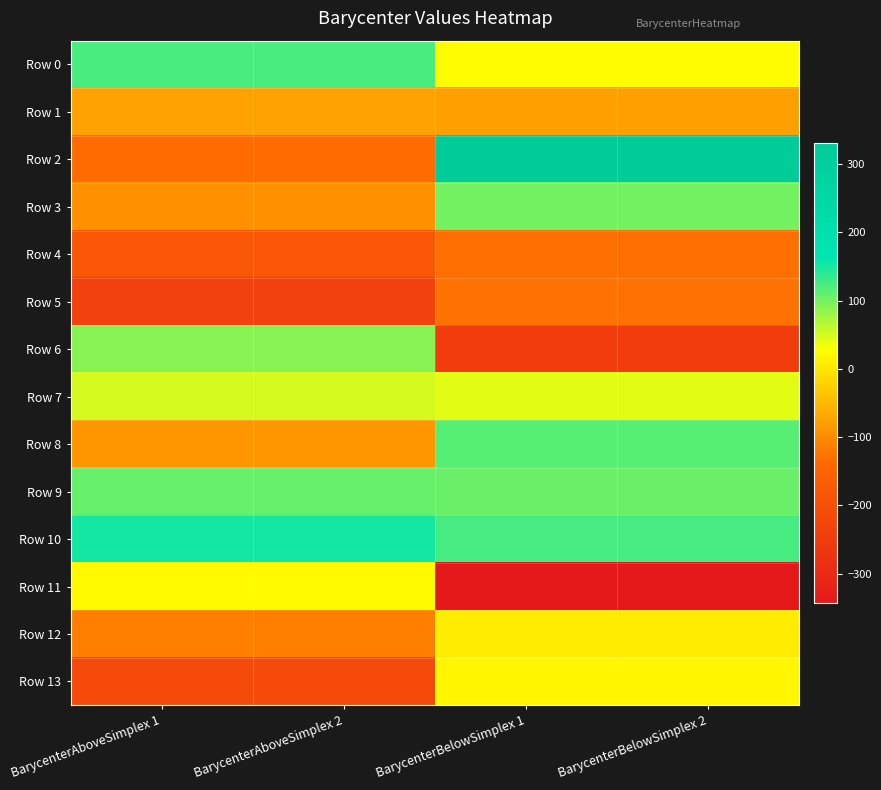

Reading left to right, extract all data points from this chart.

Row 0: BarycenterAboveSimplex 1=123.8	BarycenterAboveSimplex 2=123.8	BarycenterBelowSimplex 1=24.7	BarycenterBelowSimplex 2=24.7
Row 1: BarycenterAboveSimplex 1=-75.0	BarycenterAboveSimplex 2=-75.0	BarycenterBelowSimplex 1=-76.1	BarycenterBelowSimplex 2=-76.1
Row 2: BarycenterAboveSimplex 1=-134.5	BarycenterAboveSimplex 2=-134.5	BarycenterBelowSimplex 1=331.2	BarycenterBelowSimplex 2=331.2
Row 3: BarycenterAboveSimplex 1=-92.9	BarycenterAboveSimplex 2=-92.9	BarycenterBelowSimplex 1=102.0	BarycenterBelowSimplex 2=102.0
Row 4: BarycenterAboveSimplex 1=-180.2	BarycenterAboveSimplex 2=-180.2	BarycenterBelowSimplex 1=-131.0	BarycenterBelowSimplex 2=-131.0
Row 5: BarycenterAboveSimplex 1=-236.6	BarycenterAboveSimplex 2=-236.6	BarycenterBelowSimplex 1=-127.7	BarycenterBelowSimplex 2=-127.7
Row 6: BarycenterAboveSimplex 1=91.3	BarycenterAboveSimplex 2=91.3	BarycenterBelowSimplex 1=-246.9	BarycenterBelowSimplex 2=-246.9
Row 7: BarycenterAboveSimplex 1=49.6	BarycenterAboveSimplex 2=49.6	BarycenterBelowSimplex 1=41.9	BarycenterBelowSimplex 2=41.9
Row 8: BarycenterAboveSimplex 1=-86.9	BarycenterAboveSimplex 2=-86.9	BarycenterBelowSimplex 1=115.8	BarycenterBelowSimplex 2=115.8
Row 9: BarycenterAboveSimplex 1=107.9	BarycenterAboveSimplex 2=107.9	BarycenterBelowSimplex 1=107.1	BarycenterBelowSimplex 2=107.1
Row 10: BarycenterAboveSimplex 1=152.0	BarycenterAboveSimplex 2=152.0	BarycenterBelowSimplex 1=125.2	BarycenterBelowSimplex 2=125.2
Row 11: BarycenterAboveSimplex 1=22.7	BarycenterAboveSimplex 2=22.7	BarycenterBelowSimplex 1=-343.0	BarycenterBelowSimplex 2=-343.0
Row 12: BarycenterAboveSimplex 1=-112.6	BarycenterAboveSimplex 2=-112.6	BarycenterBelowSimplex 1=7.4	BarycenterBelowSimplex 2=7.4
Row 13: BarycenterAboveSimplex 1=-211.8	BarycenterAboveSimplex 2=-211.8	BarycenterBelowSimplex 1=18.7	BarycenterBelowSimplex 2=18.7